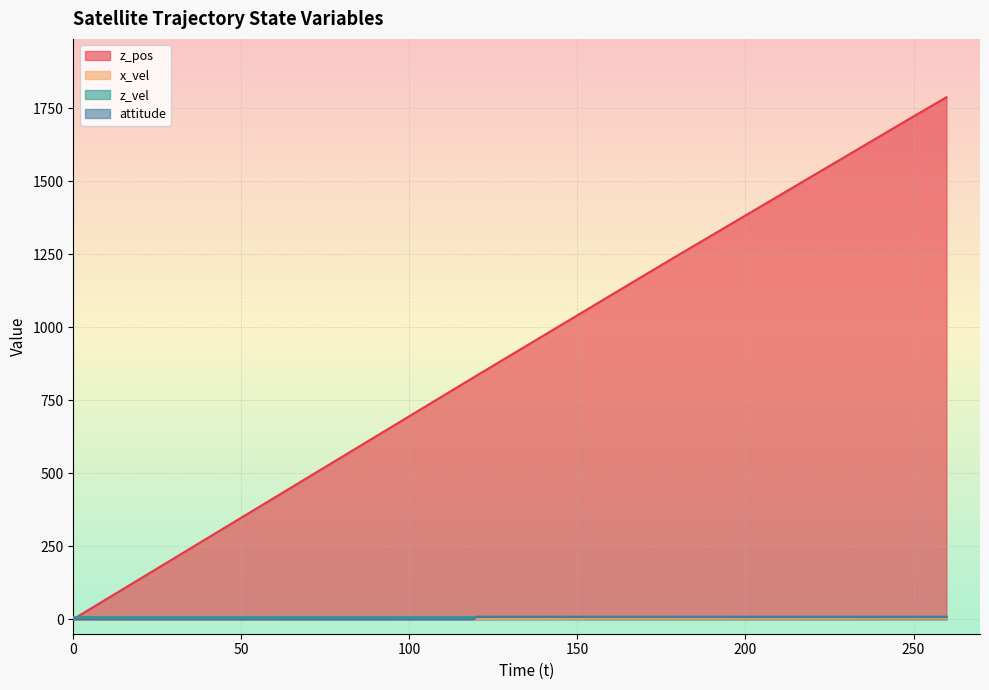

Reading left to right, transcribe all the data shown in this chart.

z_pos: 0.0=0.0	0.0=0.0	119.159=828.7	120.0=834.5	168.492=1168.6	170.0=1178.9	180.0=1247.4	248.006=1709.1	250.0=1722.5	259.785=1788.2
x_vel: 0.0=0.0	0.0=0.0	119.159=1.0	120.0=1.0	168.492=1.4	170.0=1.4	180.0=1.5	248.006=2.0	250.0=2.0	259.785=2.1
z_vel: 0.0=7.0	0.0=7.0	119.159=6.9	120.0=6.9	168.492=6.9	170.0=6.9	180.0=6.8	248.006=6.7	250.0=6.7	259.785=6.7
attitude: 0.0=0.0	0.0=0.0	119.159=0.0	120.0=8.4	168.492=8.4	170.0=8.4	180.0=8.4	248.006=8.4	250.0=8.4	259.785=8.4